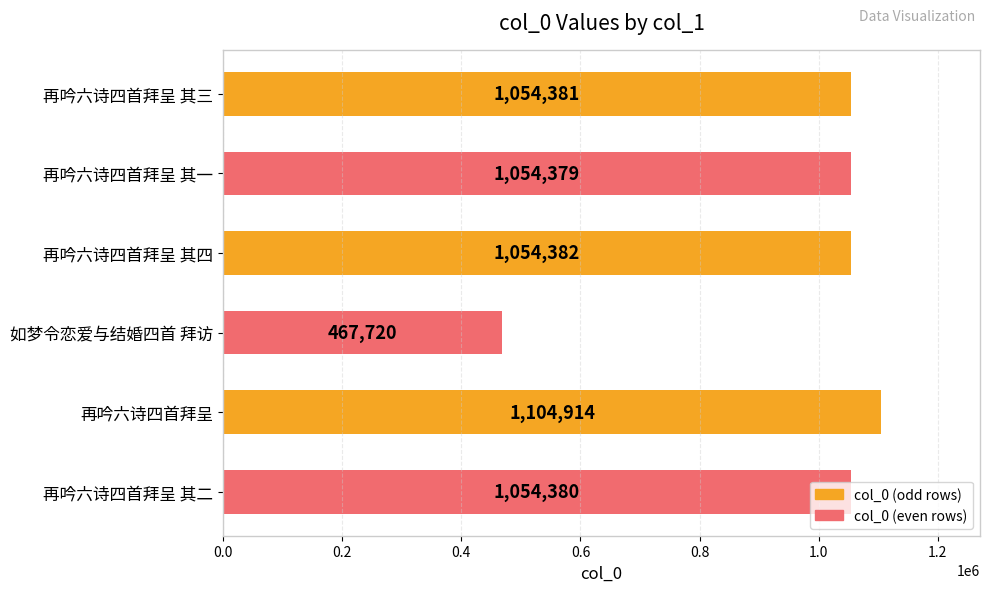

List the labels in order of value, smallest first.

如梦令恋爱与结婚四首 拜访, 再吟六诗四首拜呈 其一, 再吟六诗四首拜呈 其二, 再吟六诗四首拜呈 其三, 再吟六诗四首拜呈 其四, 再吟六诗四首拜呈